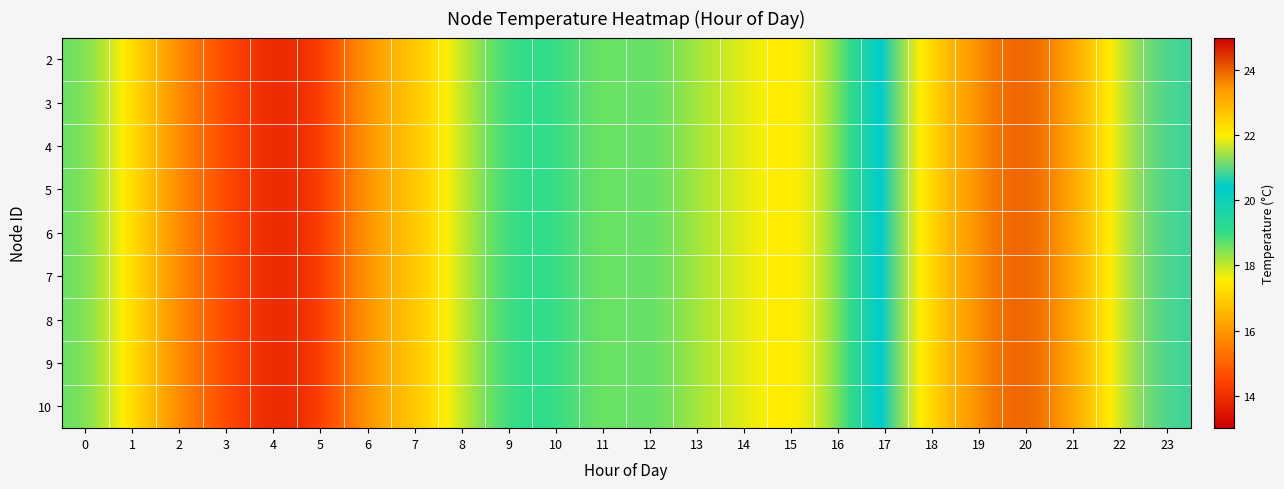

Between 20 and 16, which is larger?

20